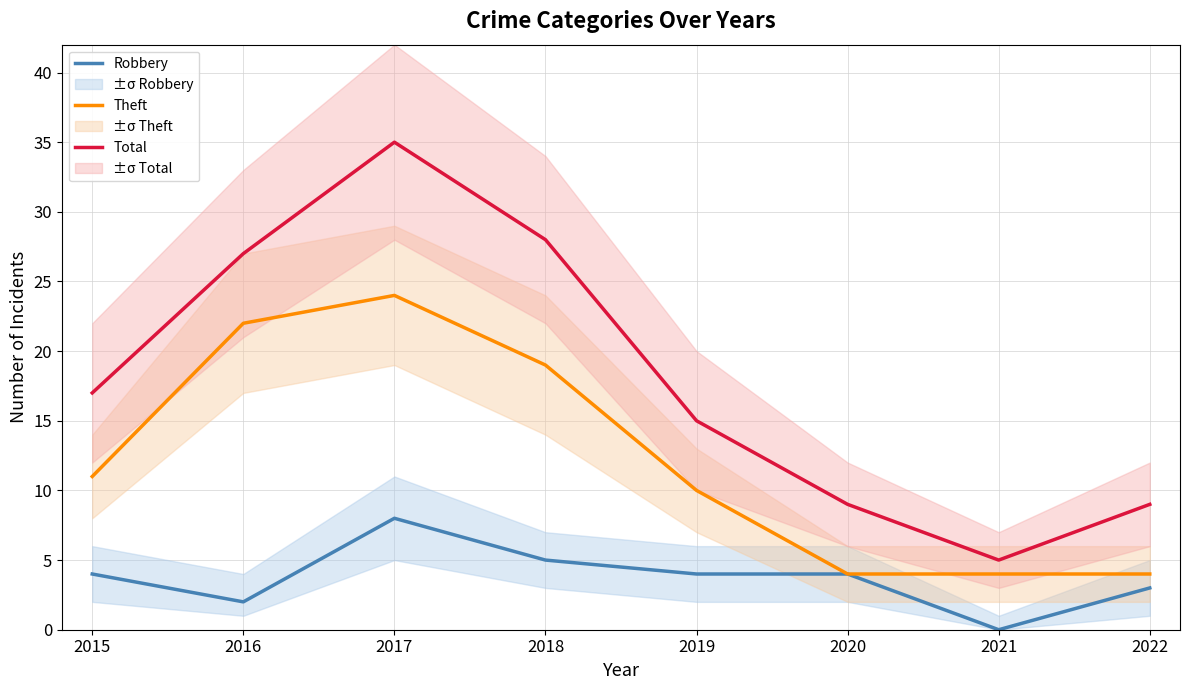

List the series in order of their overall mean, highest first.

Total, Theft, Robbery